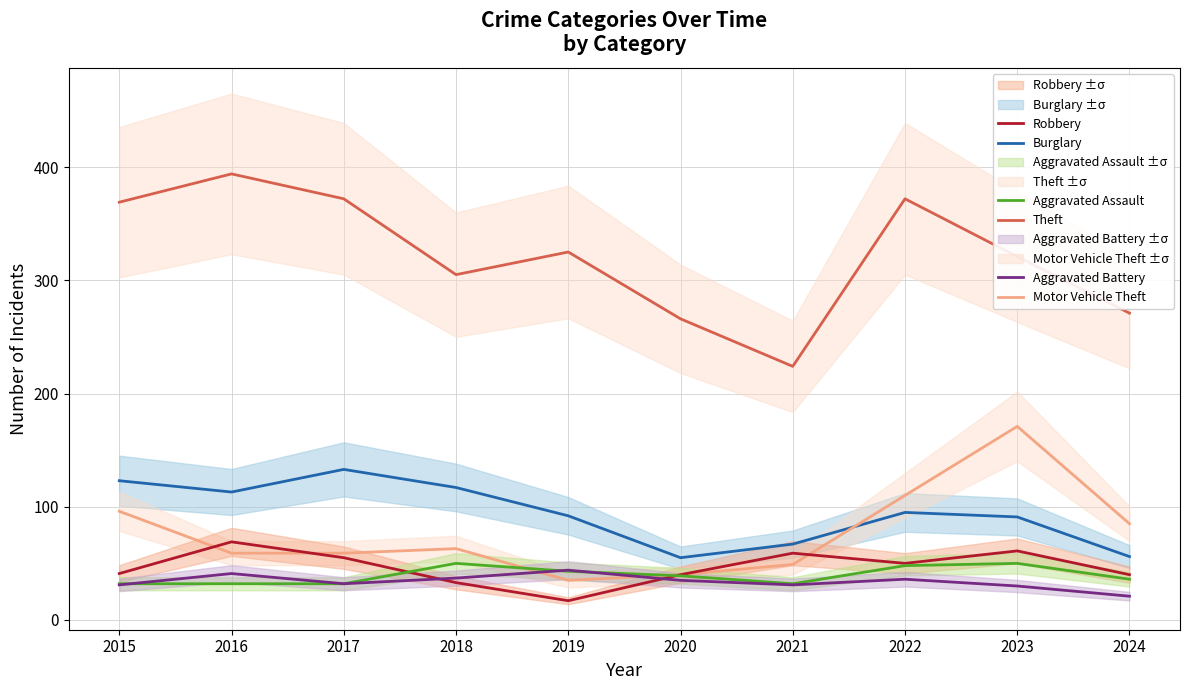

How many values in the Aggravated Battery series exceed 35?

4